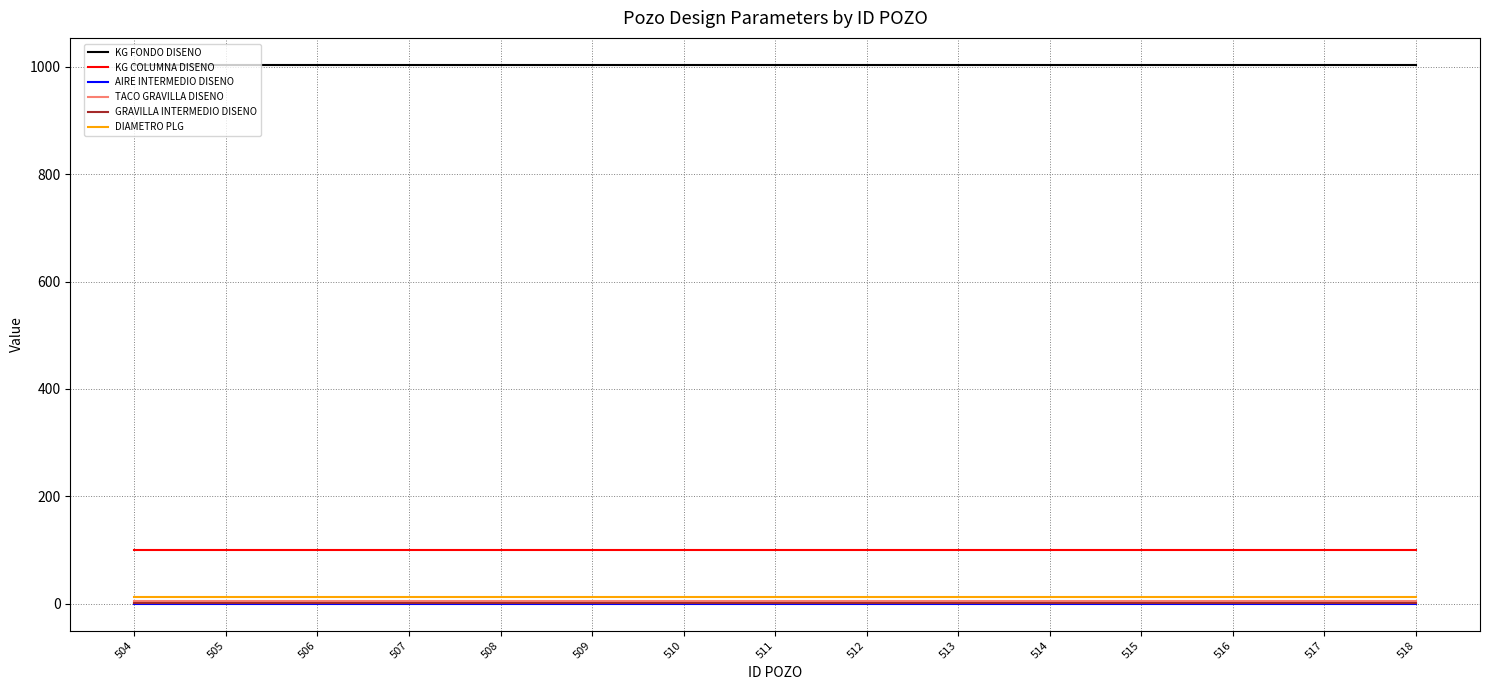

What is the minimum value for KG FONDO DISENO?

1004.0